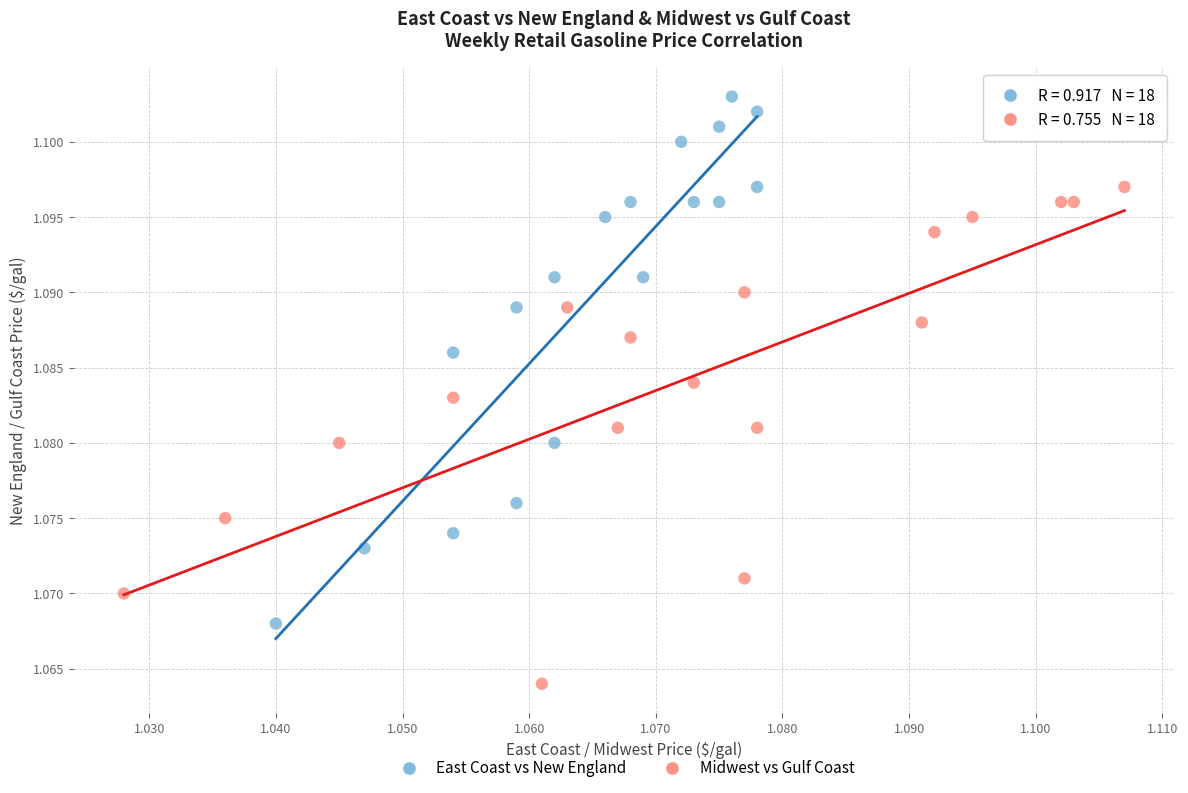

Which series reaches the minimum Y coordinate?

Midwest vs Gulf Coast